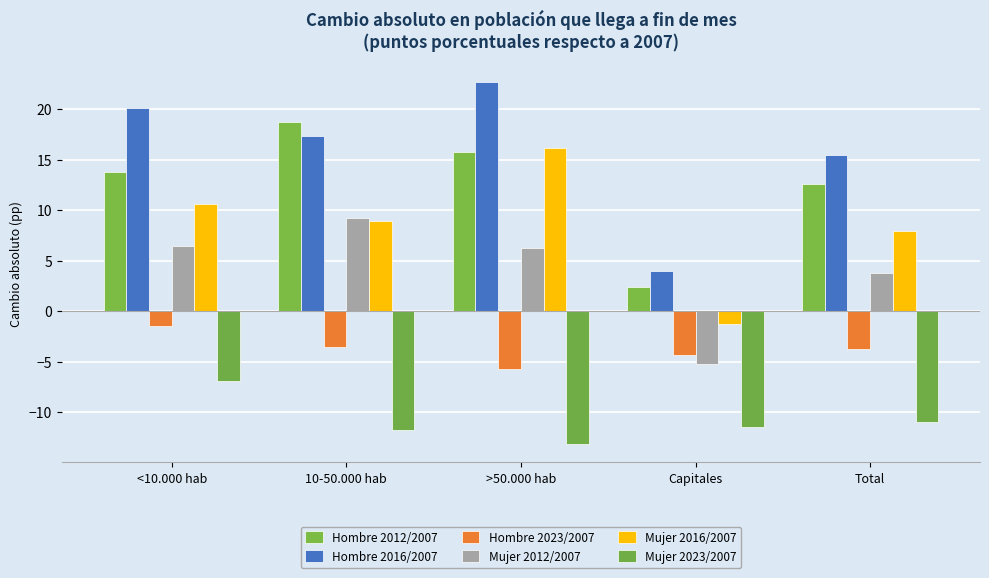

How many bars are there in each group?

6